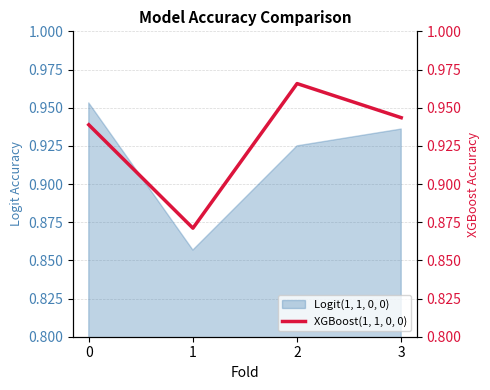

Rank the categories by value from lowest to highest.

1, 0, 3, 2